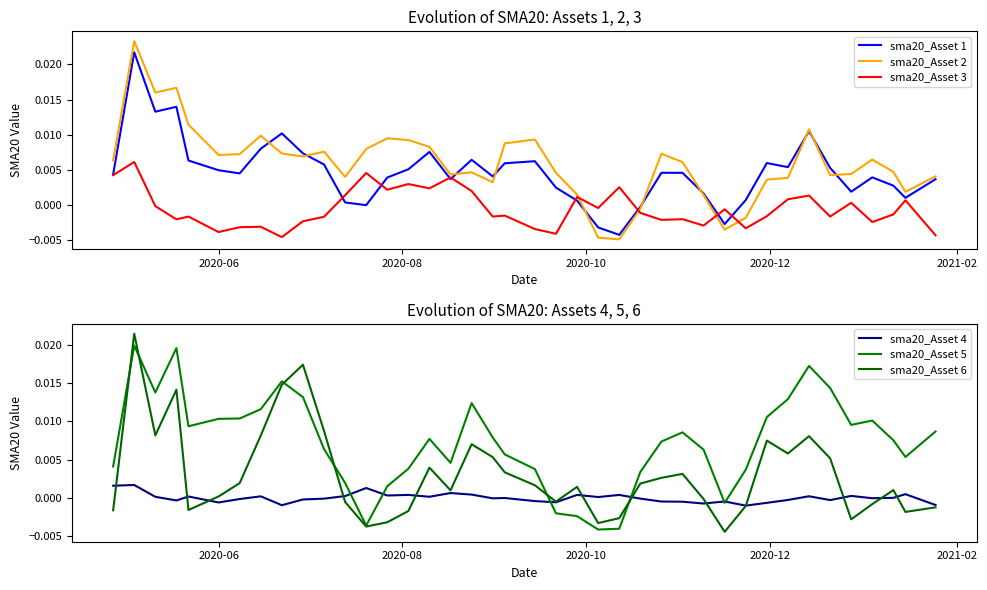

Which series has the largest total across all categories?

sma20_Asset 5